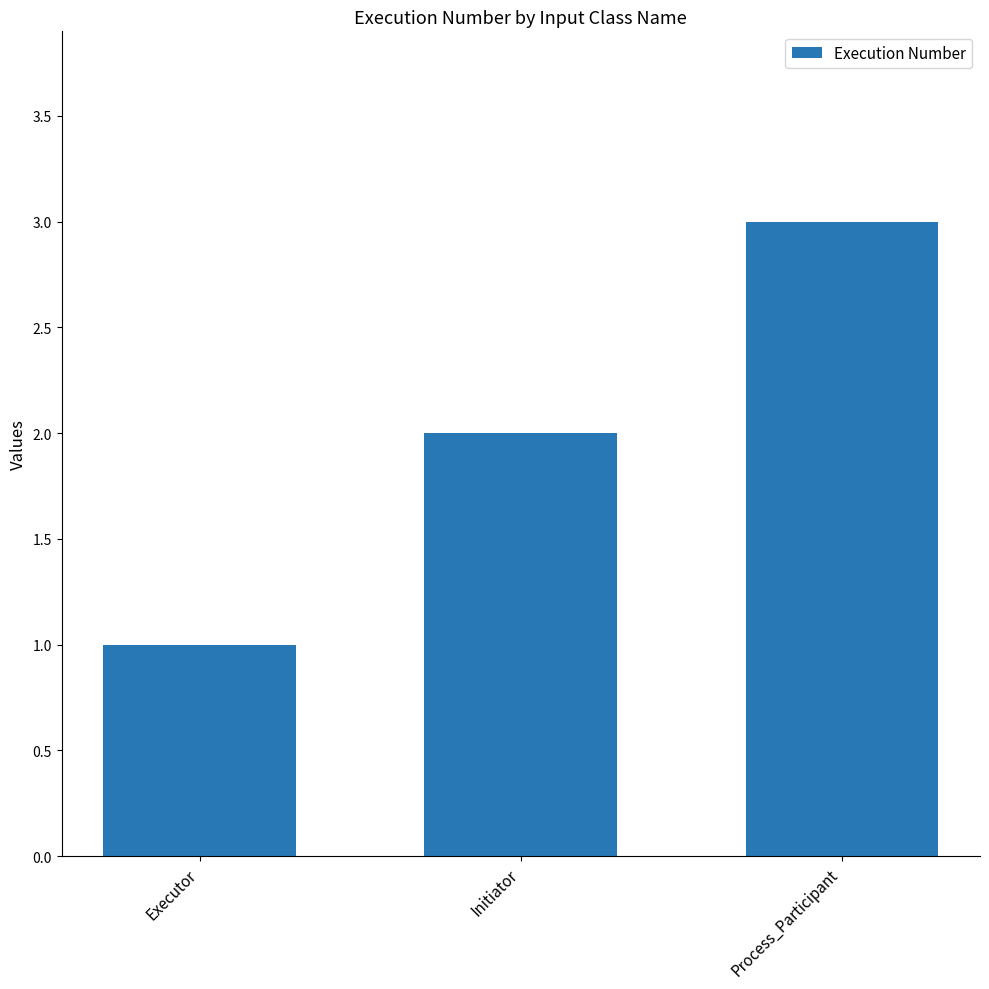

Which label corresponds to the largest value in the chart?

Process_Participant